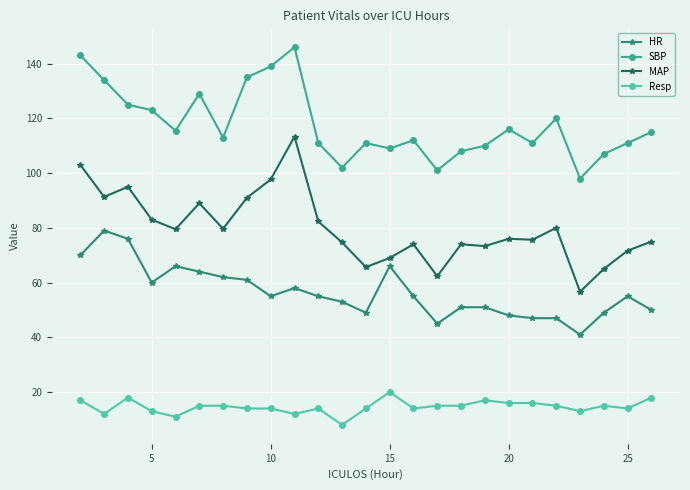

What is the minimum value for MAP?

56.7